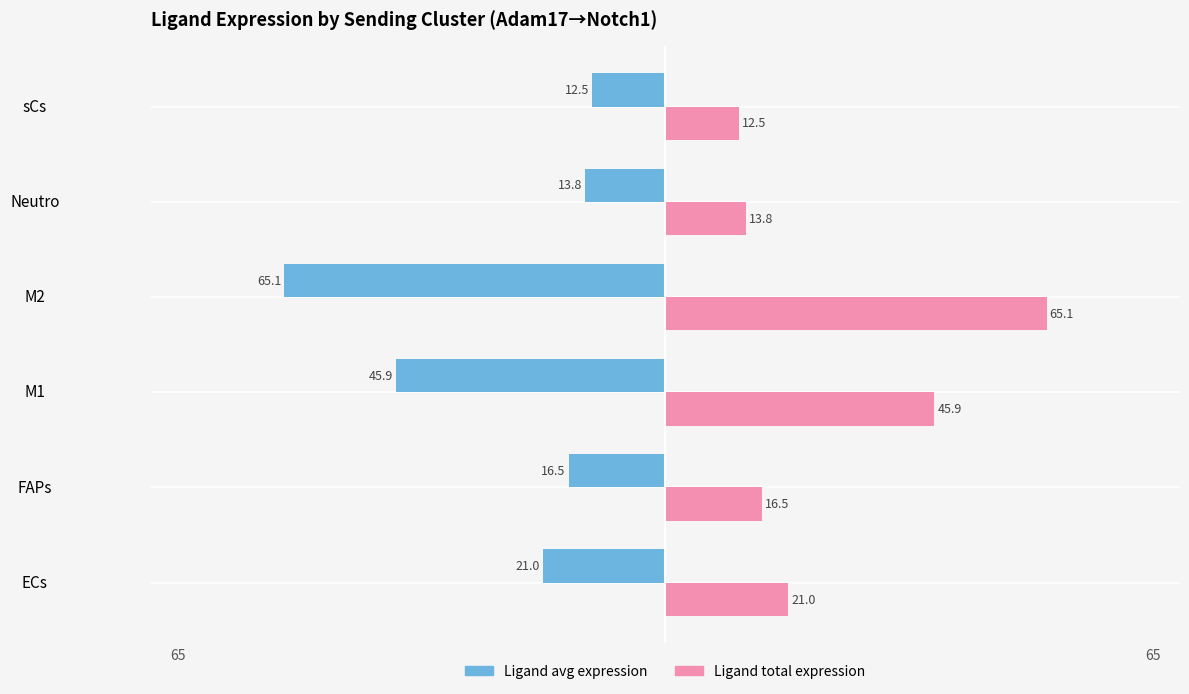

Is the value of Ligand total expression at M2 greater than the value of Ligand avg expression at sCs?

Yes